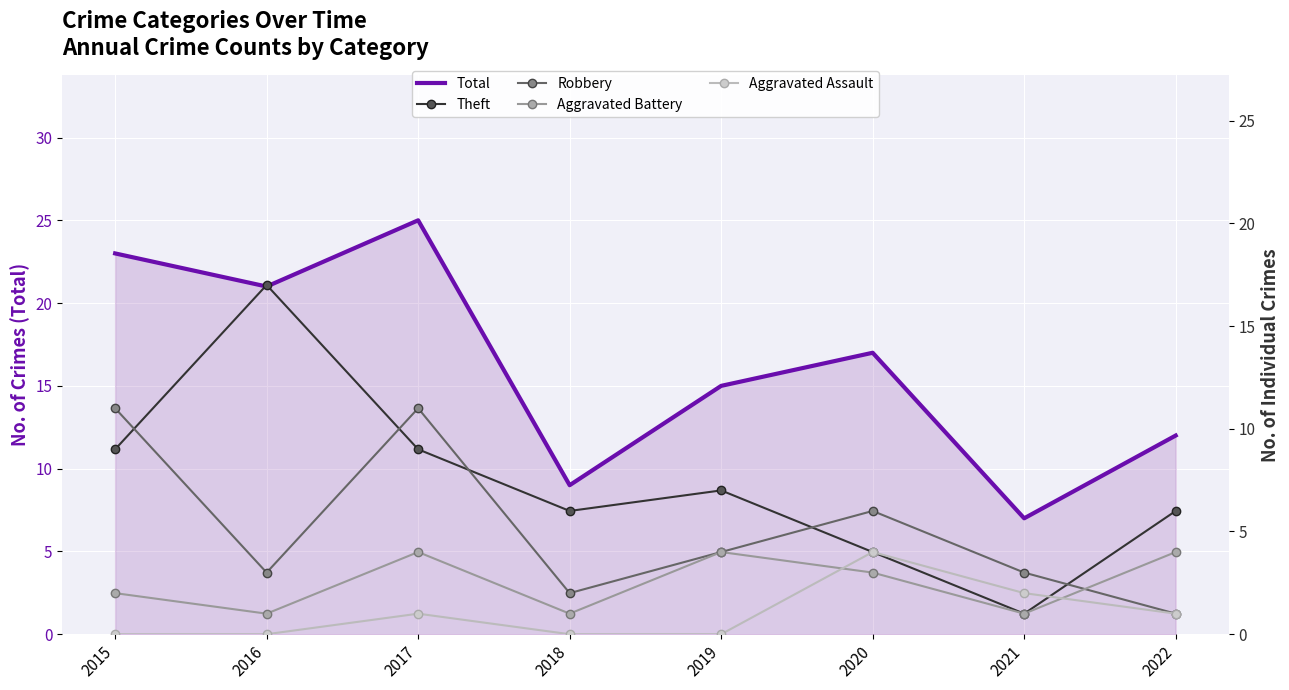

How many Aggravated Assault values are between 0 and 2?

7